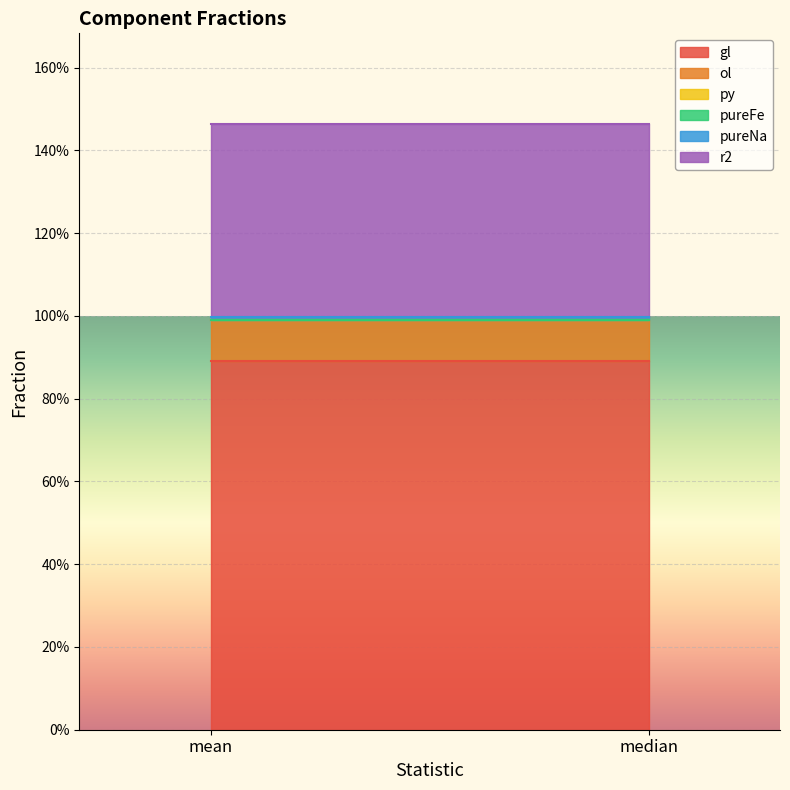

What is the sum of the r2 values at mean and median?

0.9